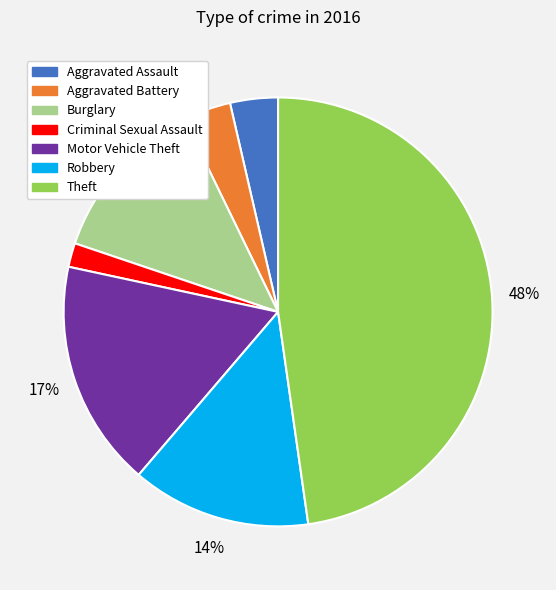

Is the sum of Criminal Sexual Assault and Aggravated Battery greater than half?

No